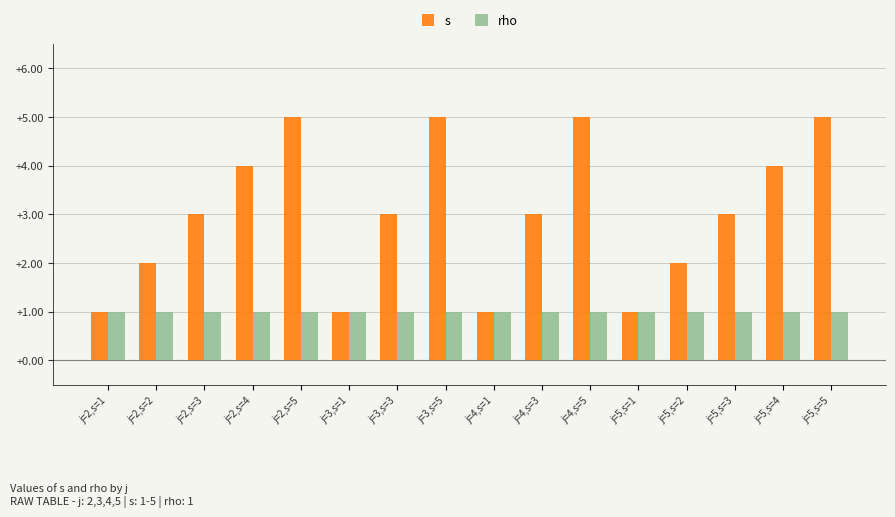

Is the value of rho at j=2,s=3 greater than the value of s at j=5,s=4?

No